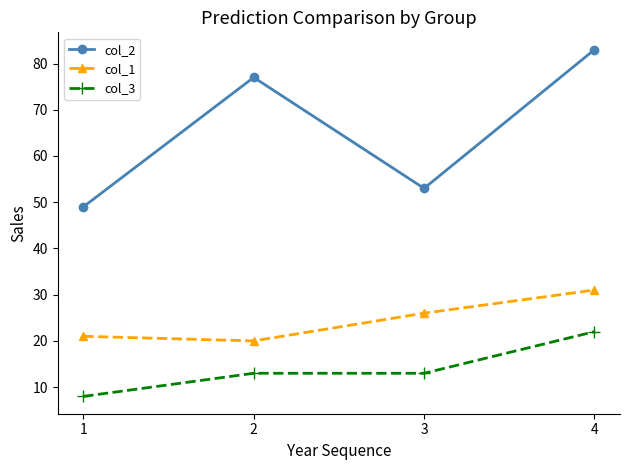

How many interior local peaks does the col_2 series have?

1